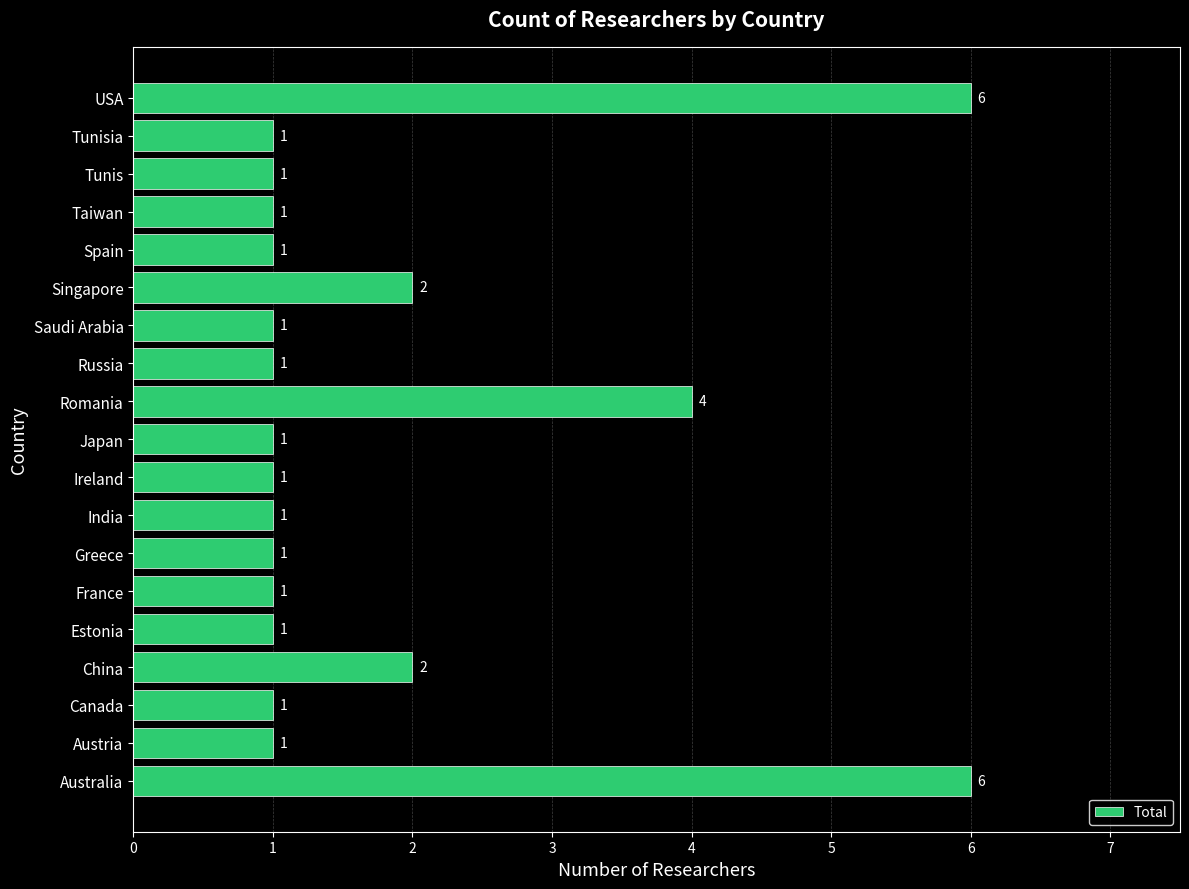

Are the bars horizontal?

Yes